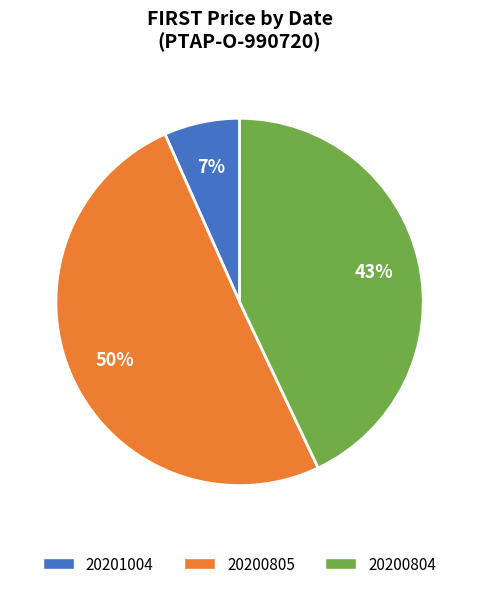

What is the smallest slice in the pie chart?

20201004